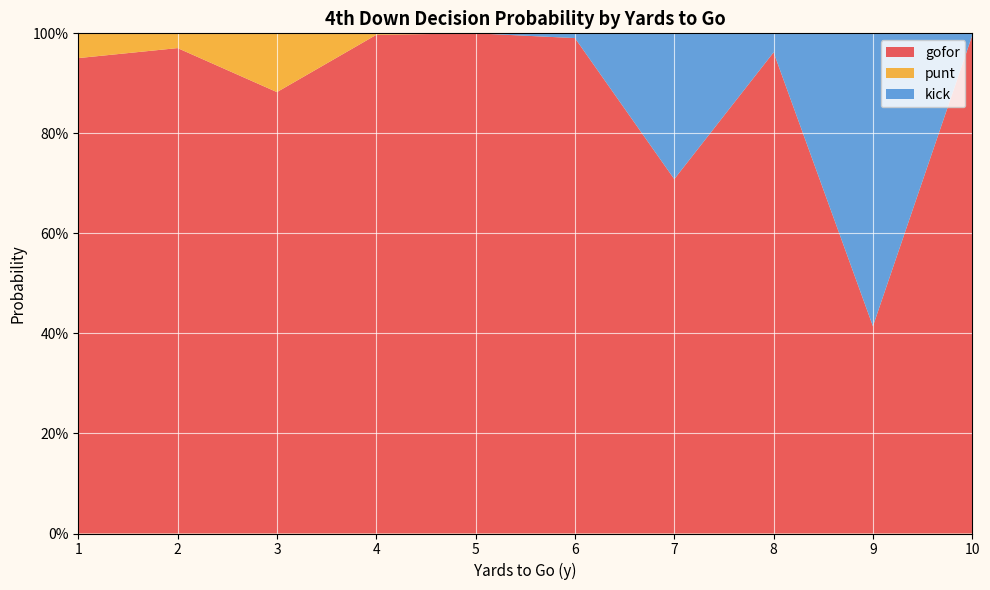

Reading left to right, list all the values displayed in this chart.

gofor: 1=1.0	2=1.0	3=0.9	4=1.0	5=1.0	6=1.0	7=0.7	8=1.0	9=0.4	10=1.0
punt: 1=0.0	2=0.0	3=0.1	4=0.0	5=0.0	6=0.0	7=0.0	8=0.0	9=0.0	10=0.0
kick: 1=0.0	2=0.0	3=0.0	4=0.0	5=0.0	6=0.0	7=0.3	8=0.0	9=0.6	10=0.0